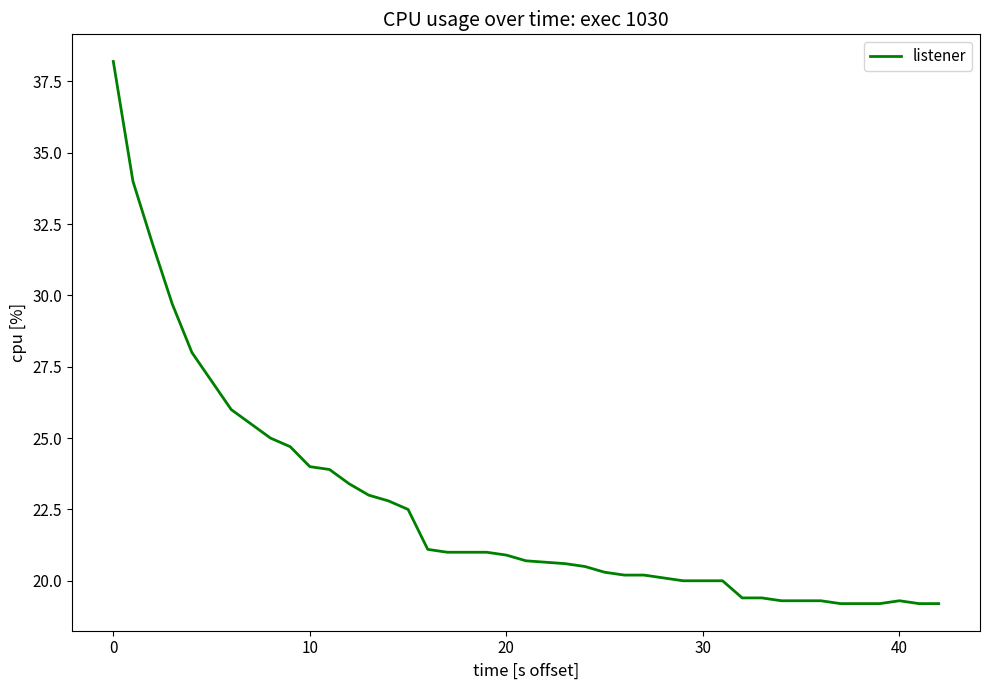

How many lines are shown in the chart?

1